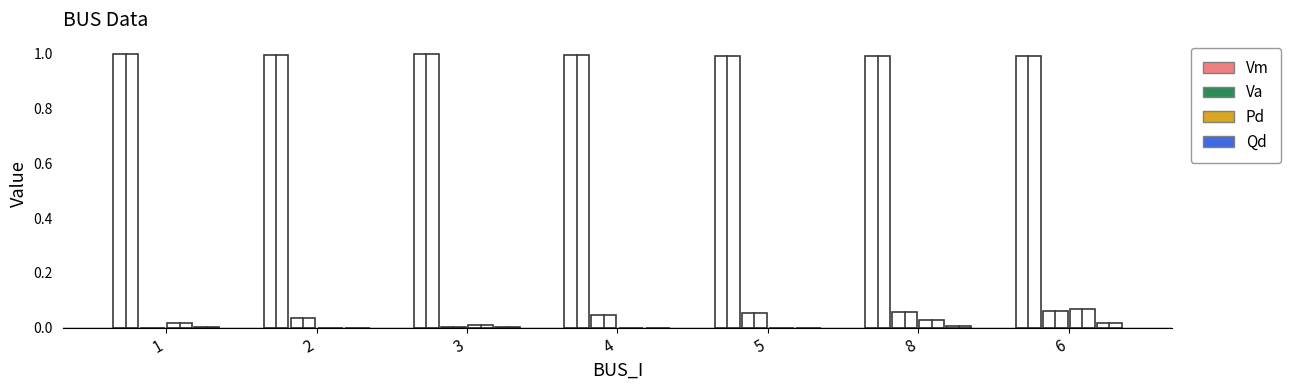

Reading left to right, what are all the values shown in this chart?

Vm: 1=1.0	2=1.0	3=1.0	4=1.0	5=1.0	8=1.0	6=1.0
Va: 1=0.0	2=0.0	3=0.0	4=0.0	5=0.1	8=0.1	6=0.1
Pd: 1=0.0	2=0.0	3=0.0	4=0.0	5=0.0	8=0.0	6=0.1
Qd: 1=0.0	2=0.0	3=0.0	4=0.0	5=0.0	8=0.0	6=0.0